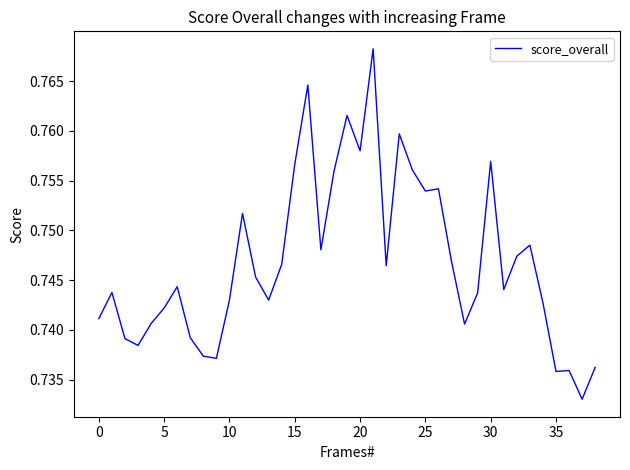

What is the minimum value shown in the chart?

0.7